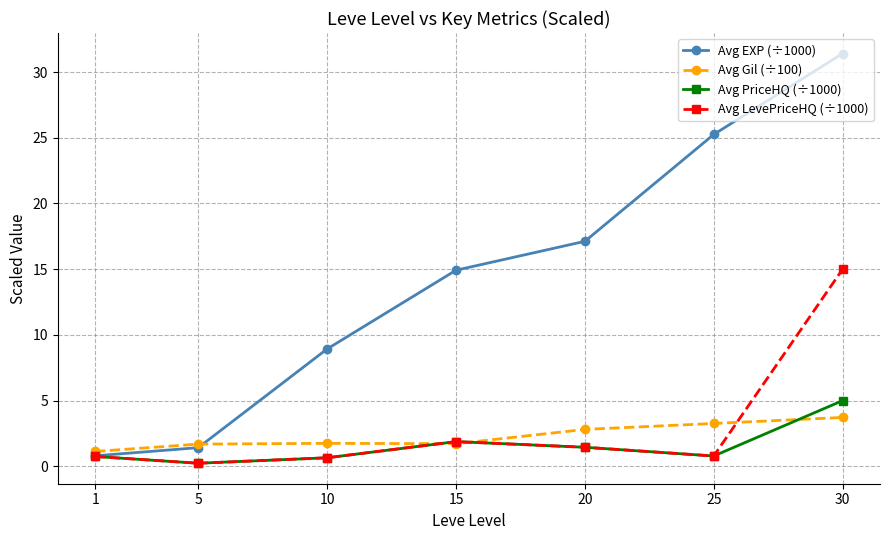

Is this an area chart (filled region under the line)?

No